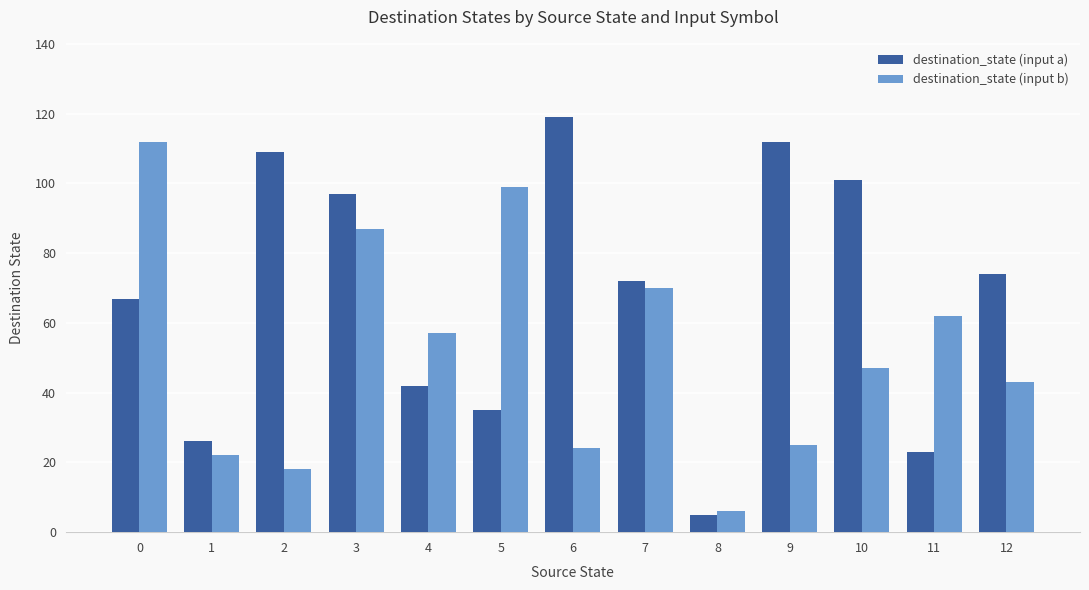

What is the average value of the destination_state (input a) series?

68